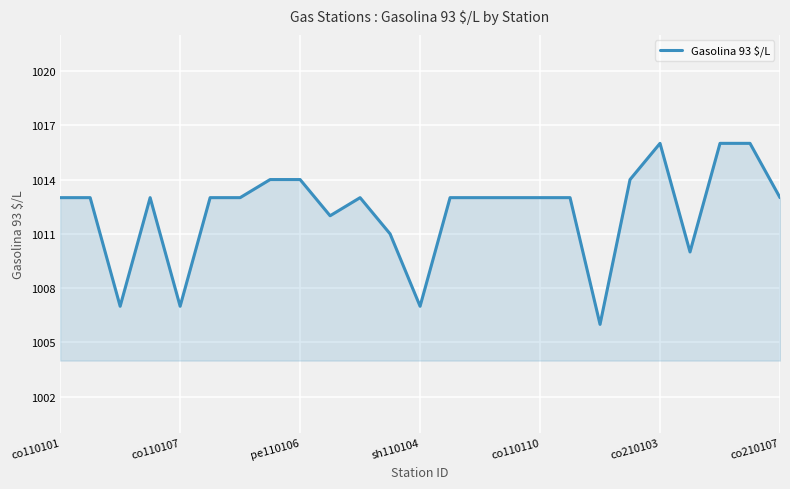

What is the maximum value shown in the chart?

1016